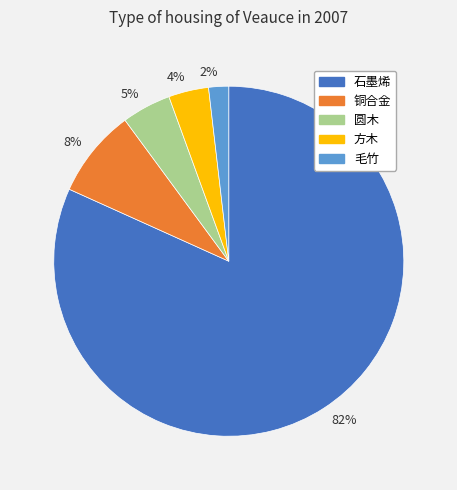

How many segments does this pie chart have?

5